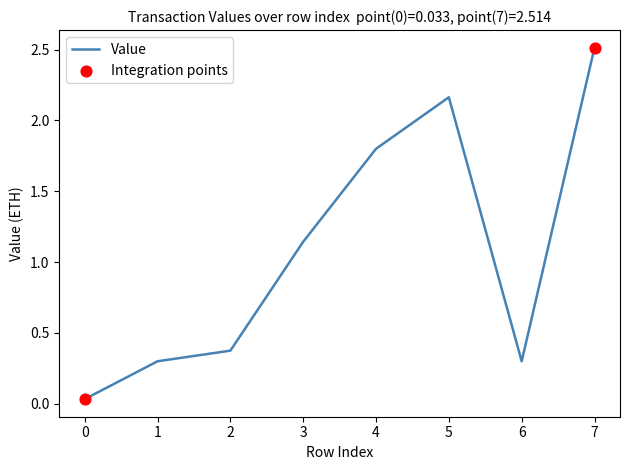

Between 2 and 1, which is larger?

2